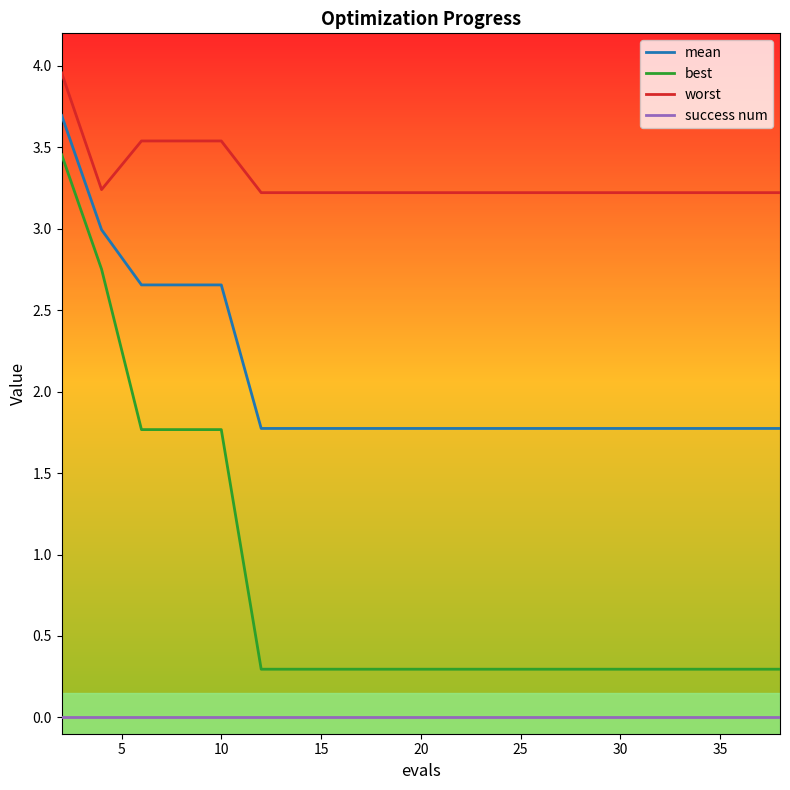

True or false: mean and success num cross at least once.

False